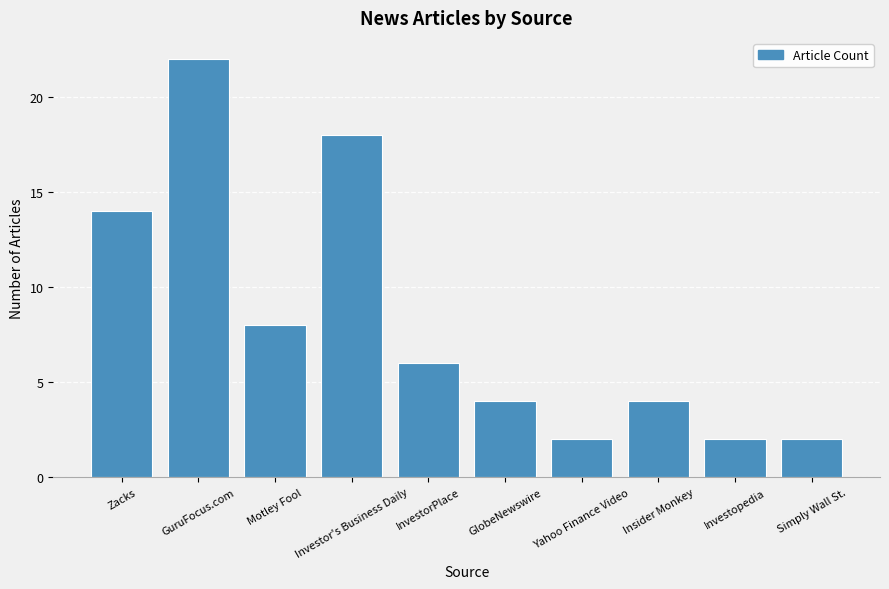

Approximately how many times larger is the value at Simply Wall St. compared to GuruFocus.com?

0.1